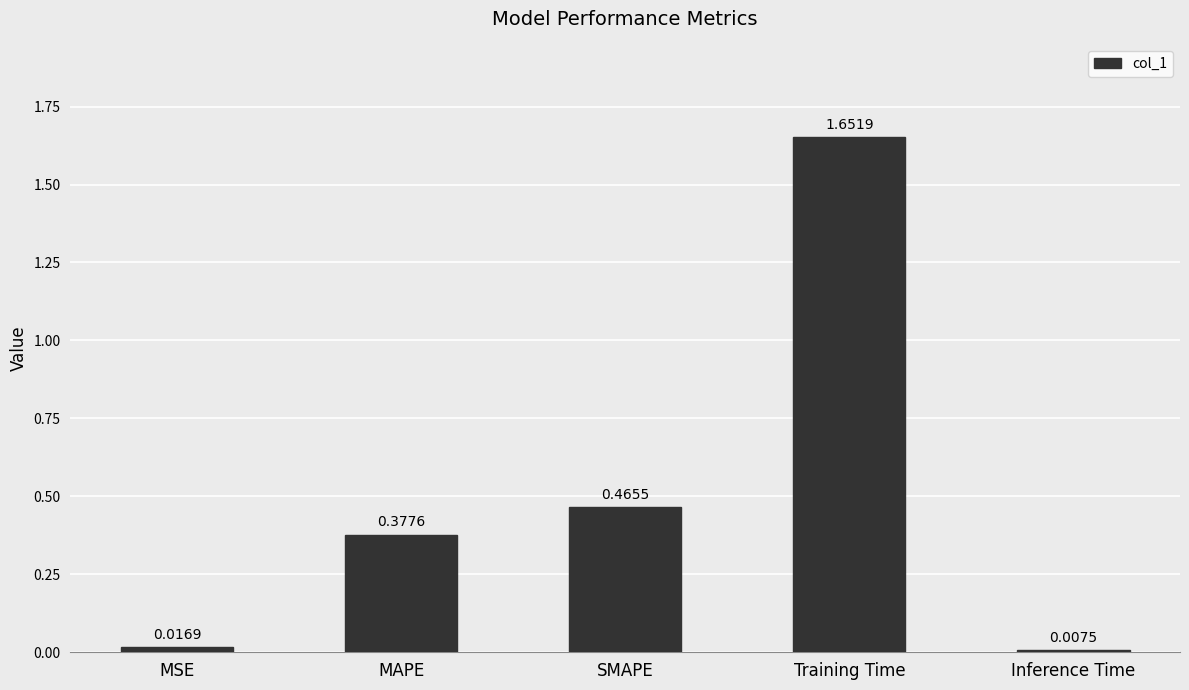

What is the difference between the values at Training Time and SMAPE?

1.2